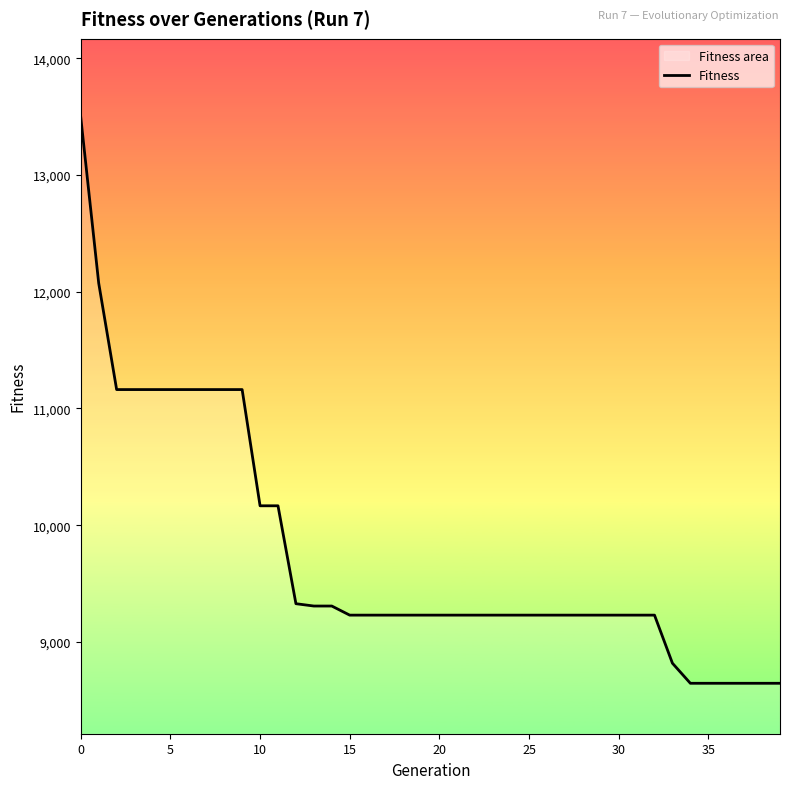

The chart shows a value of 15264 at 23. True or false?

False